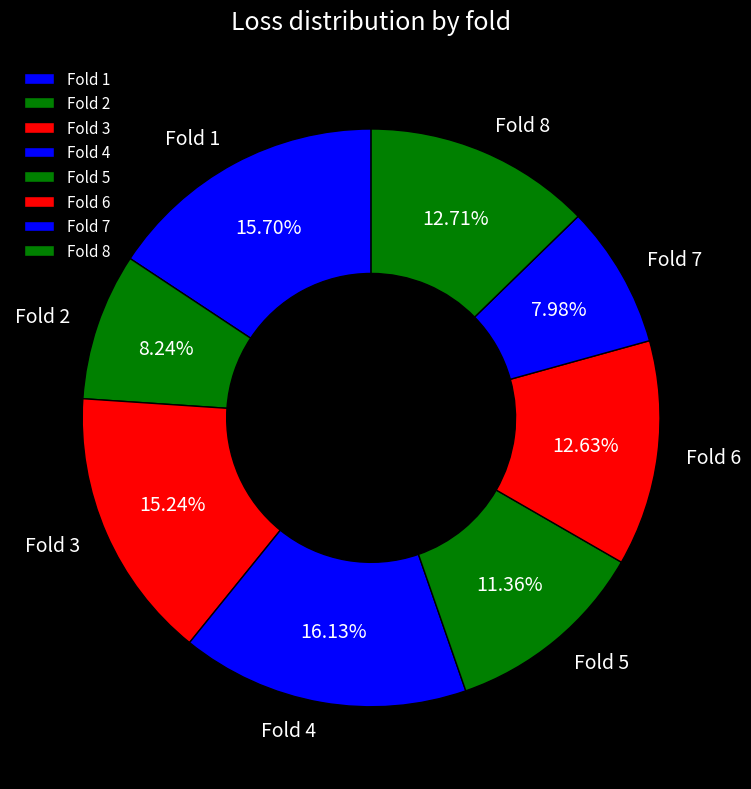

Does Fold 6 account for over 50% of the chart?

No